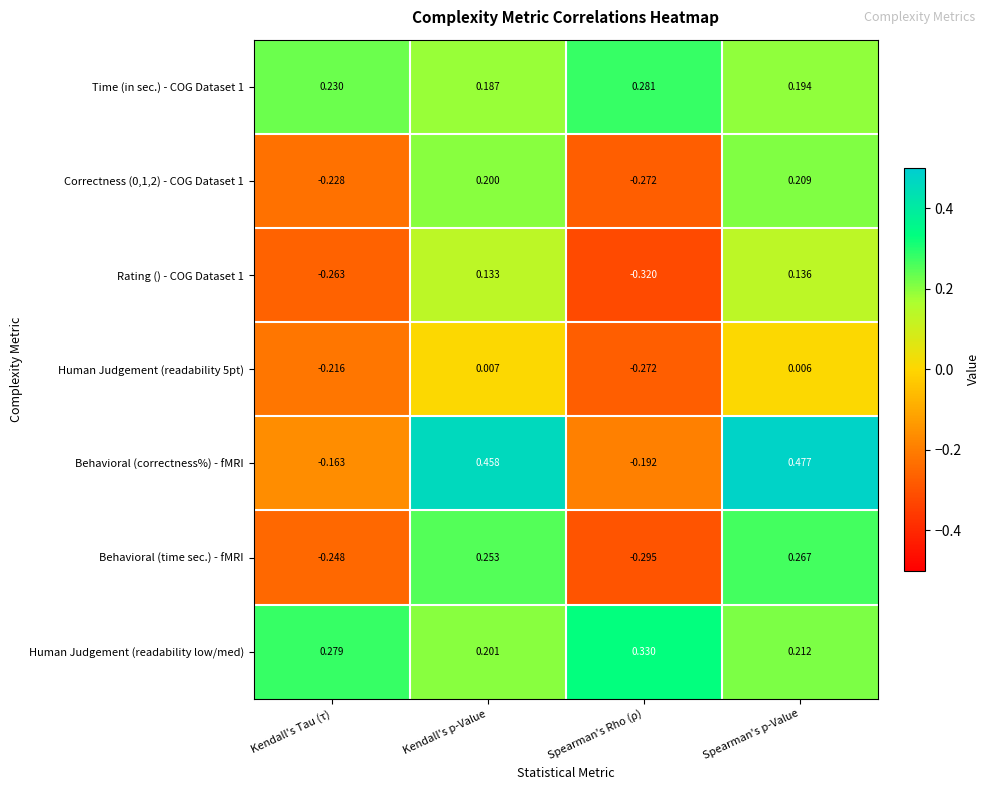

List the labels in order of Correctness (0,1,2) - COG Dataset 1 value, smallest first.

Spearman's Rho (ρ), Kendall's Tau (τ), Kendall's p-Value, Spearman's p-Value